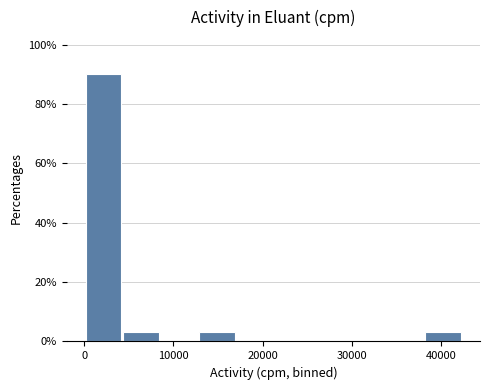

Reading left to right, transcribe this chart: for each bar, give the range it covers on the x-axis and its height. Neither the bar edges nor the heights are printed on the chart, so give them approximately, as read against the axes.

0 to 4000: 90
4000 to 9000: 4
9000 to 13000: 0
13000 to 17000: 4
17000 to 21000: 0
21000 to 26000: 0
26000 to 30000: 0
30000 to 34000: 0
34000 to 38000: 0
38000 to 42000: 4